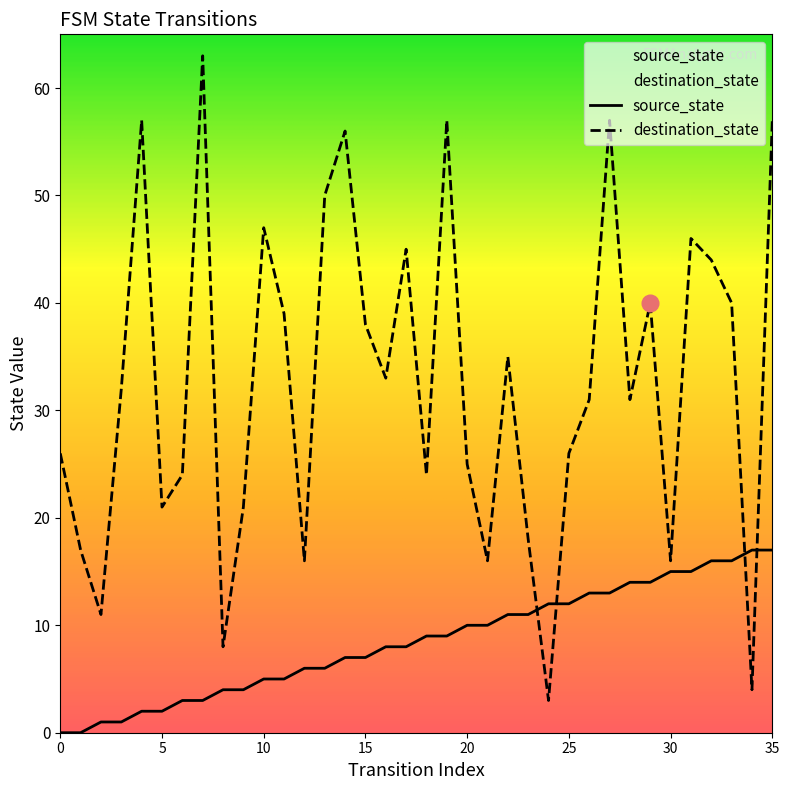

List the labels in order of destination_state value, largest first.

7, 4, 19, 27, 35, 14, 13, 10, 31, 17, 32, 29, 33, 11, 15, 22, 16, 3, 26, 28, 0, 25, 20, 6, 18, 5, 9, 23, 1, 12, 21, 30, 2, 8, 34, 24